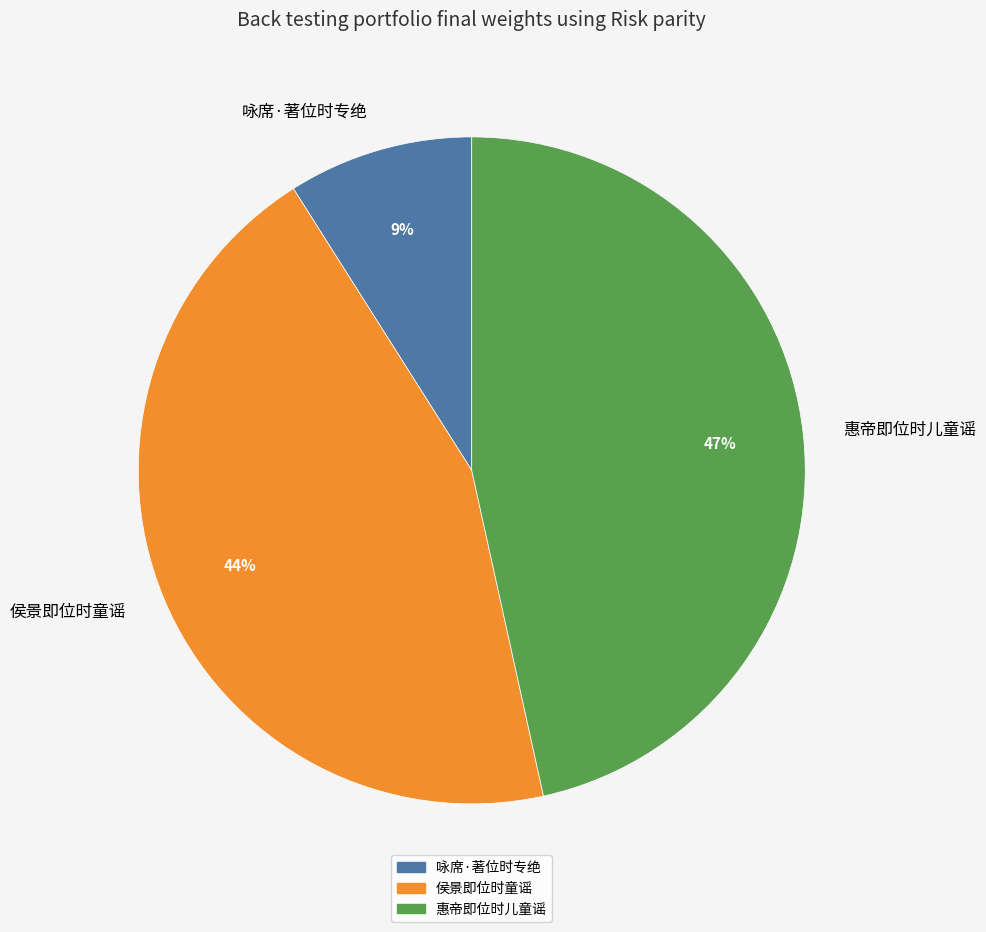

True or false: 侯景即位时童谣 accounts for 34% of the total.

False